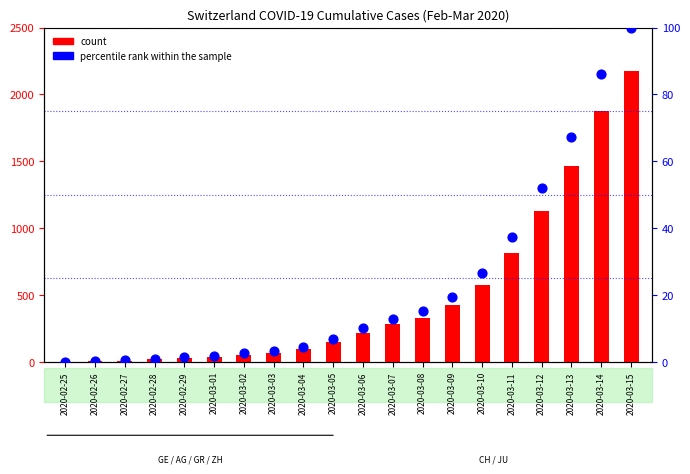

At how many categories does at least one series exceed 1014?

4